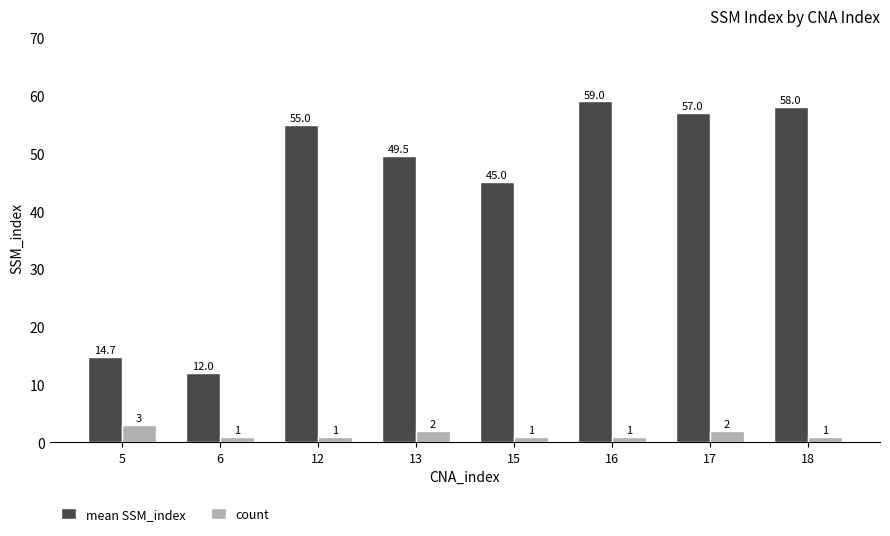

Between 12 and 16, which series saw the biggest shift?

mean SSM_index